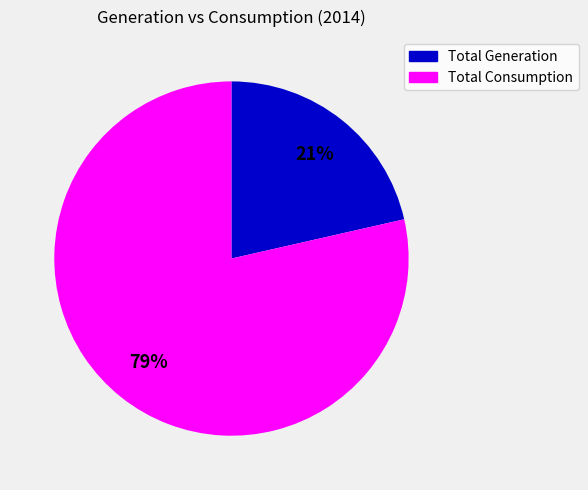

To the nearest percent, what percentage of the pie is Total Consumption?

79%